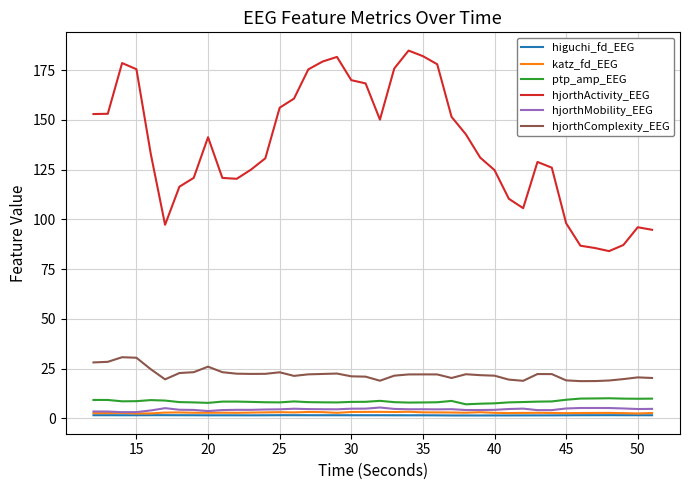

Is this an area chart (filled region under the line)?

No